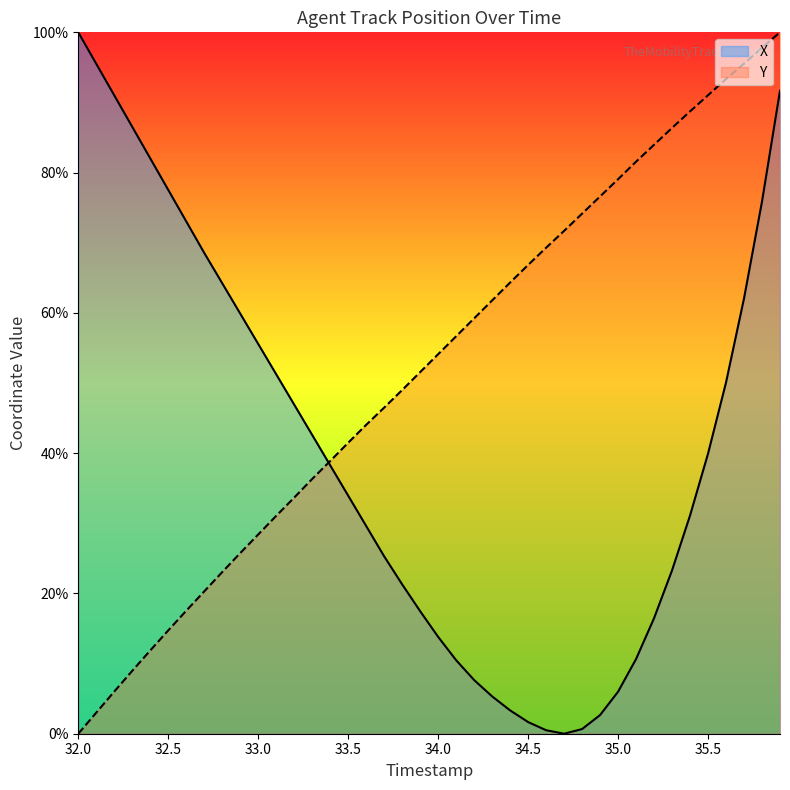

True or false: X has more than 0 points higher than both neighbors.

False